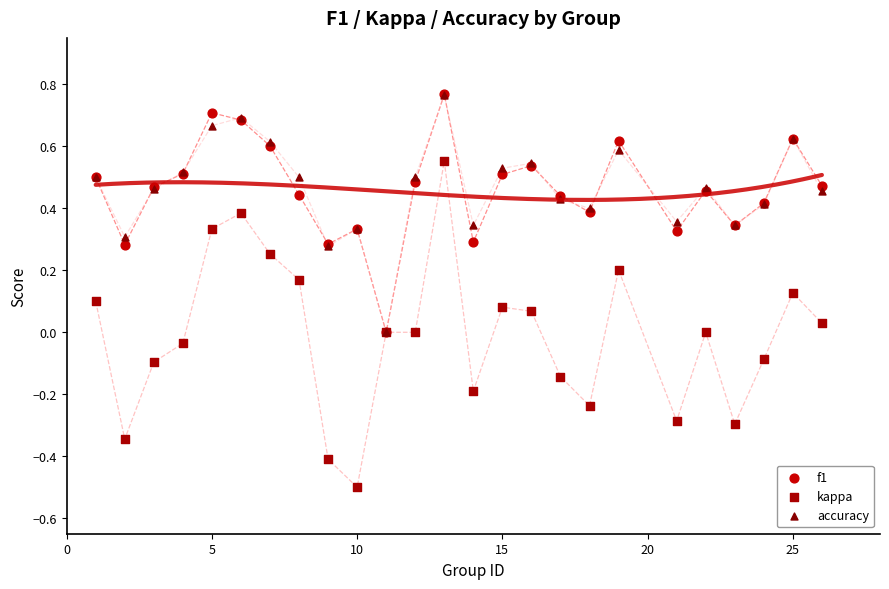

What are all the series names shown in the legend?

f1, kappa, accuracy